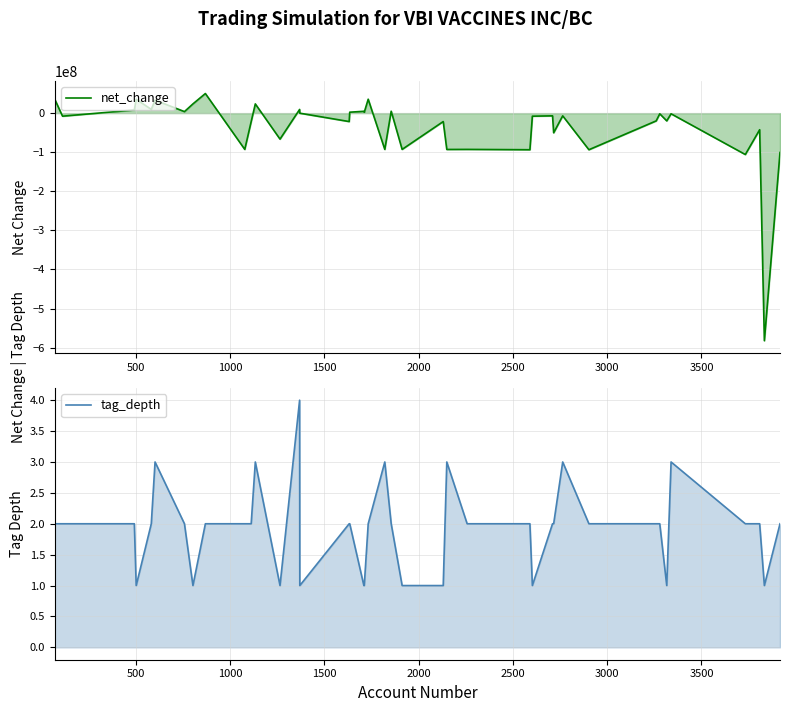

Which series has the largest total across all categories?

tag_depth